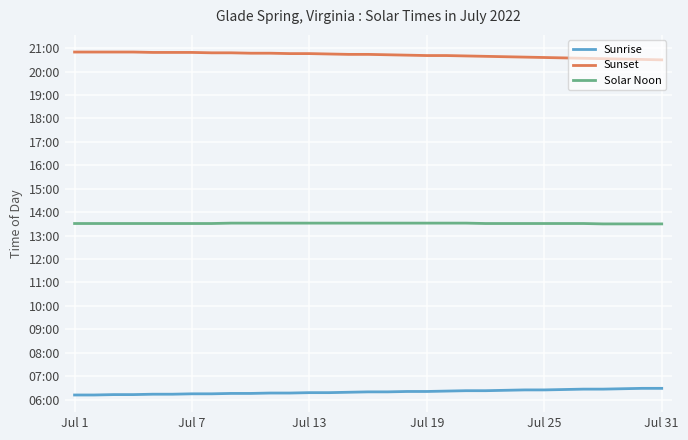

Which series has the largest total across all categories?

Sunset